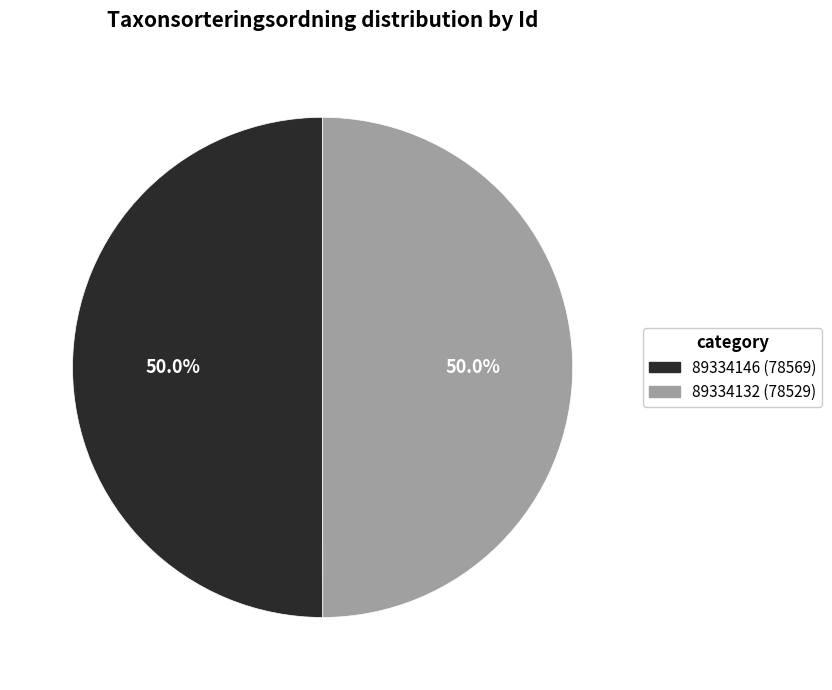

What is the total percentage of 89334132 and 89334146?

100.0%